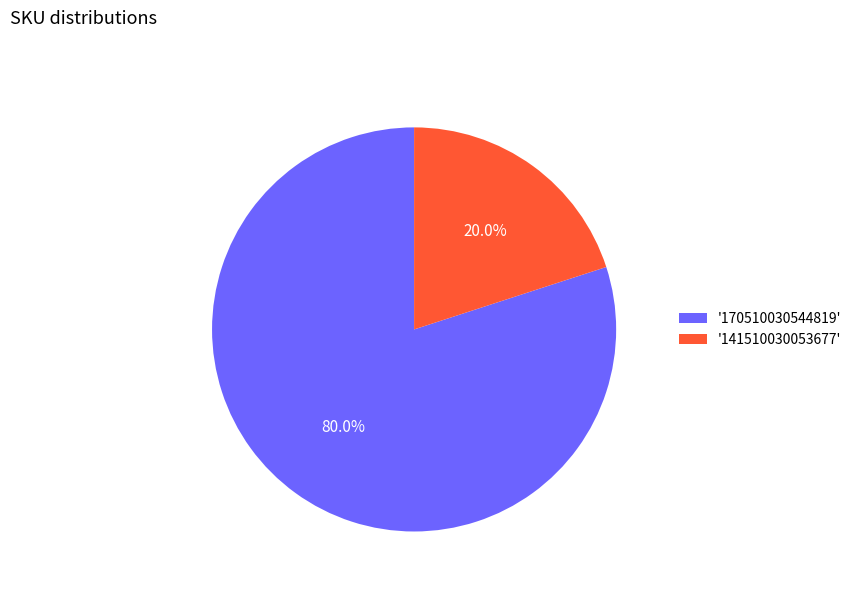

Rank the categories by value from lowest to highest.

'141510030053677', '170510030544819'